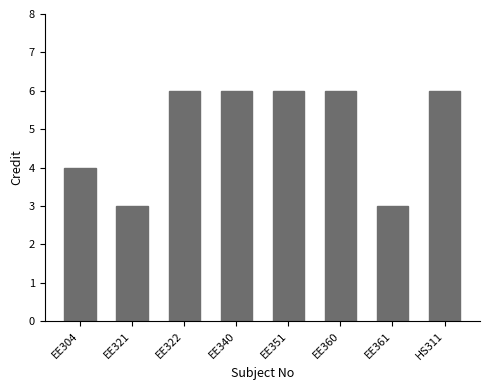

Which has a higher value, HS311 or EE304?

HS311